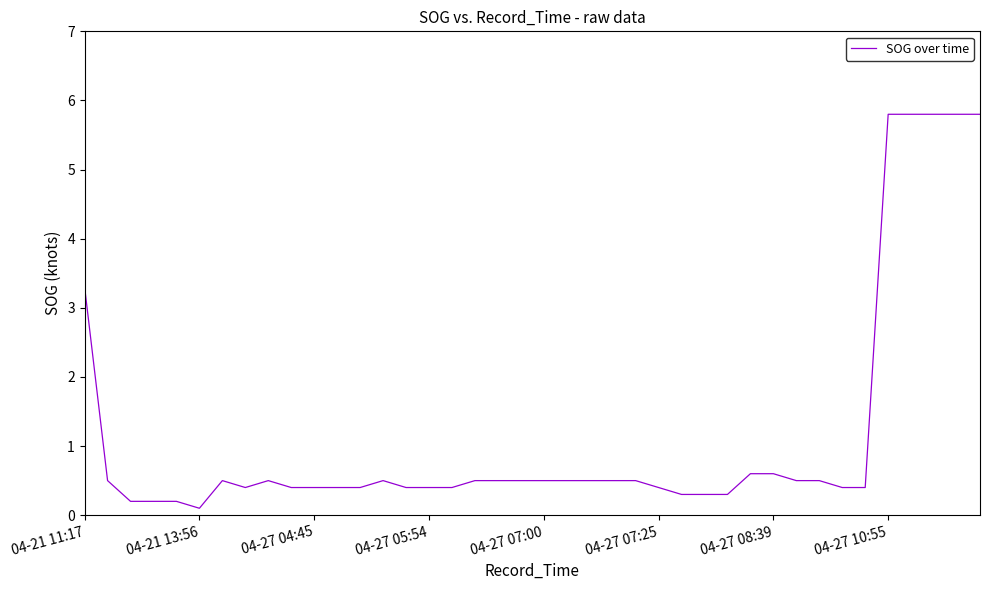

The value at 04-27 07:00 is 0.8. True or false?

False